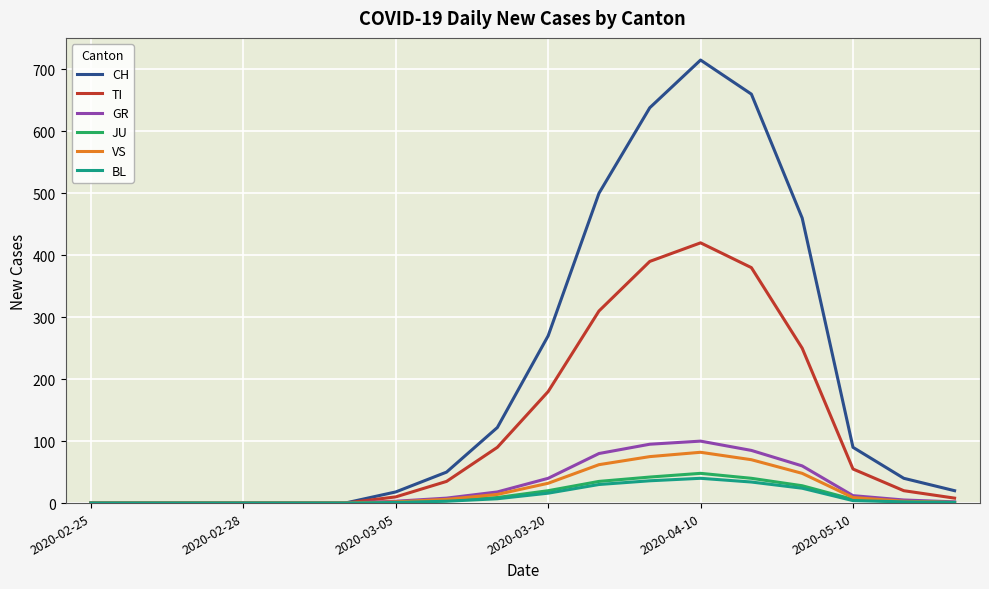

What is the greatest value displayed?

715